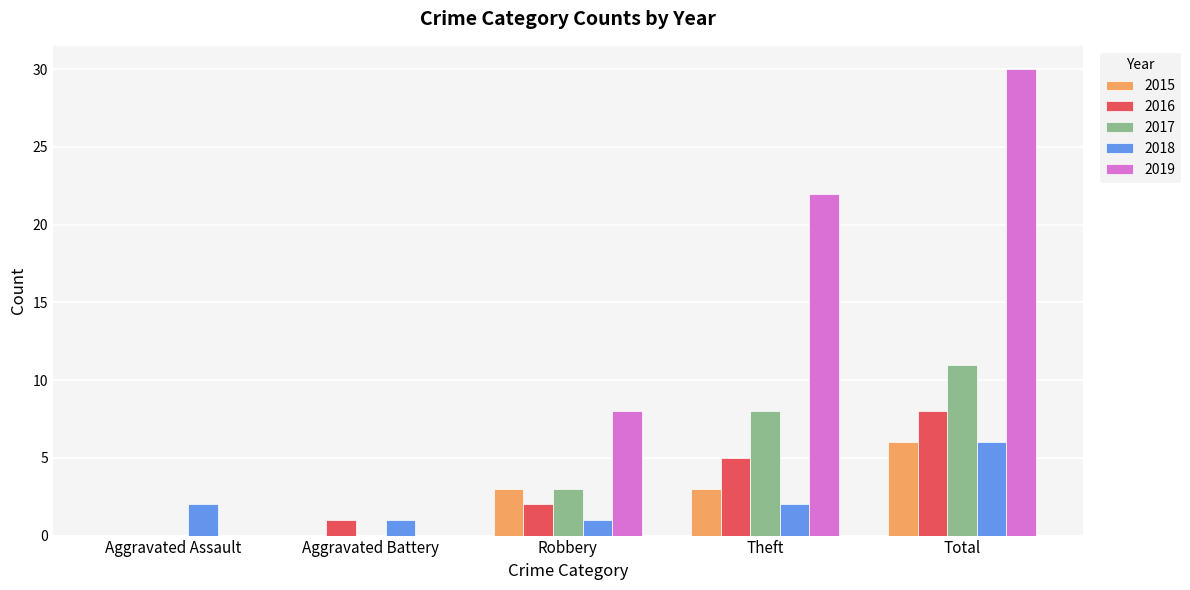

What value does the 2016 series have at Theft?

5